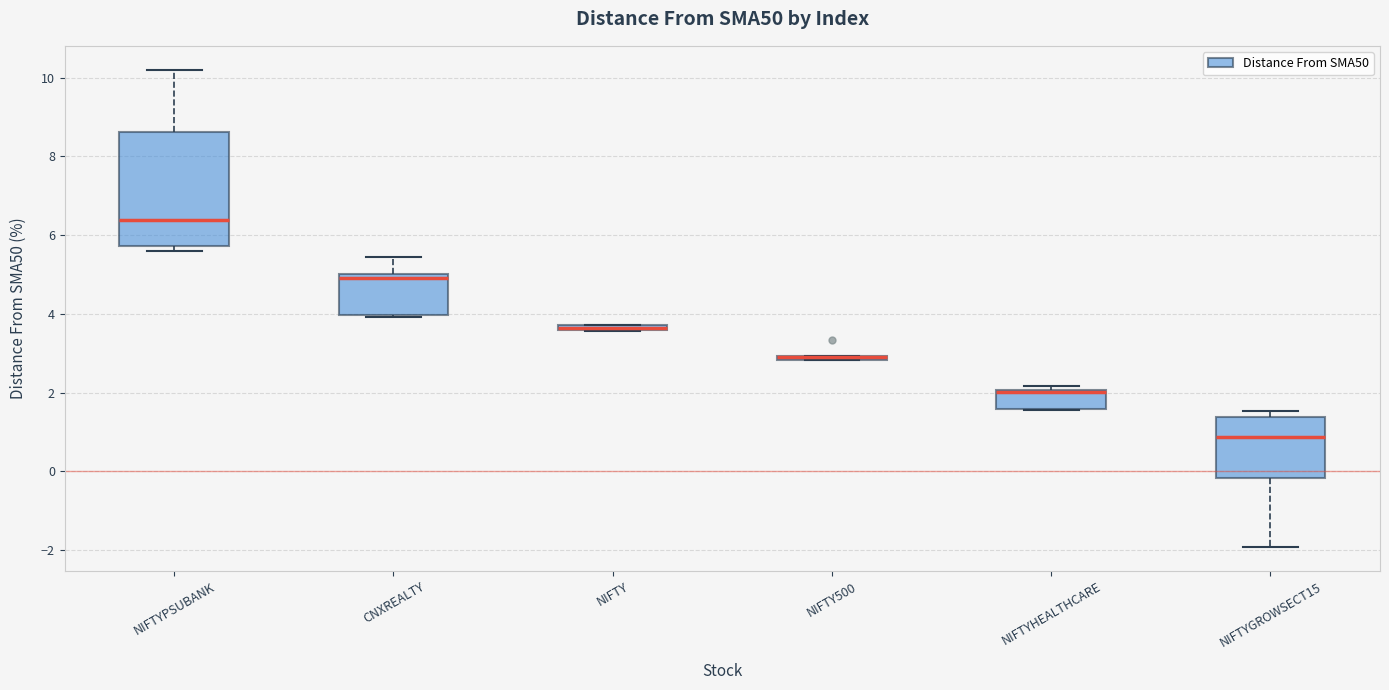

Where is the lower edge of the box for NIFTYPSUBANK on the y-axis? The values are not printed on the chart, so give them approximately, as read against the axis.

5.8